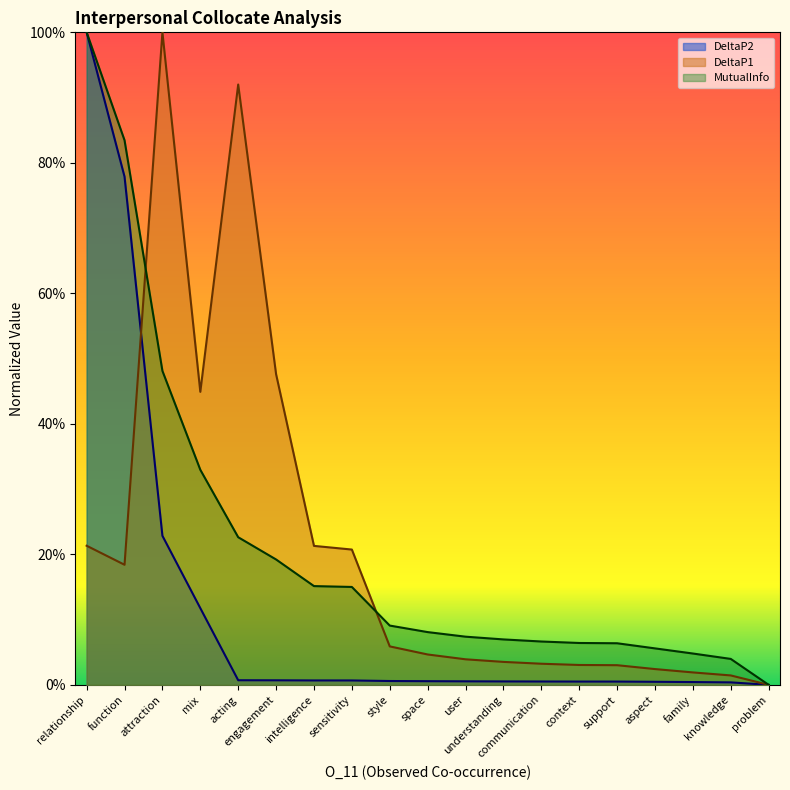

What is the value of the DeltaP1 point at the 2nd from the left?

0.2